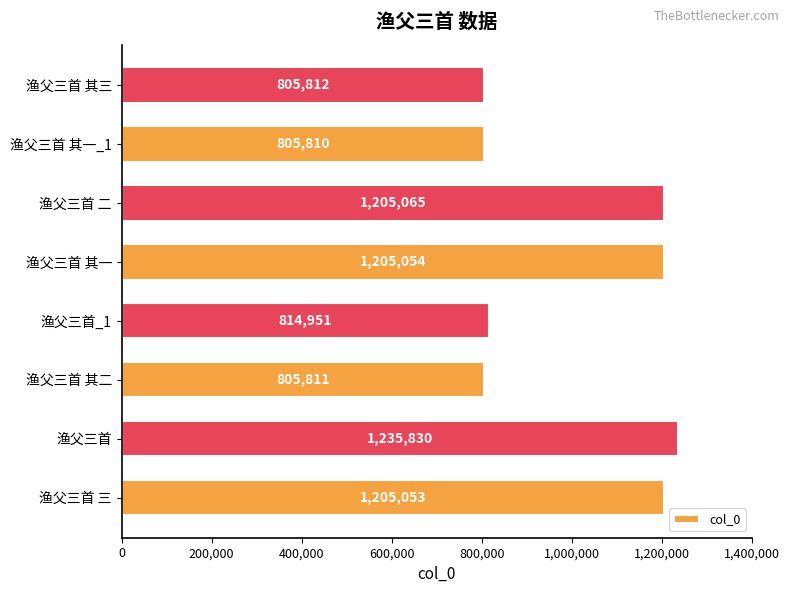

Rank the categories by value from highest to lowest.

渔父三首, 渔父三首 二, 渔父三首 其一, 渔父三首 三, 渔父三首_1, 渔父三首 其三, 渔父三首 其二, 渔父三首 其一_1